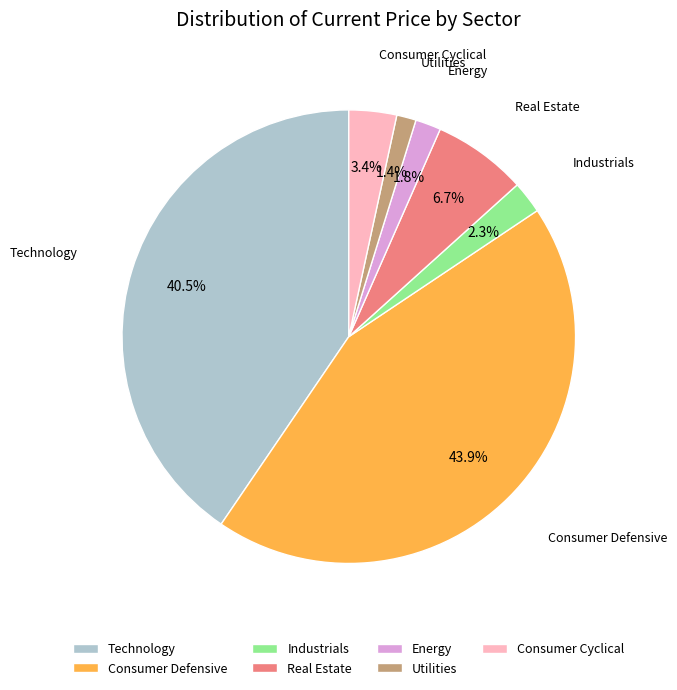

Which slice is the largest?

Consumer Defensive